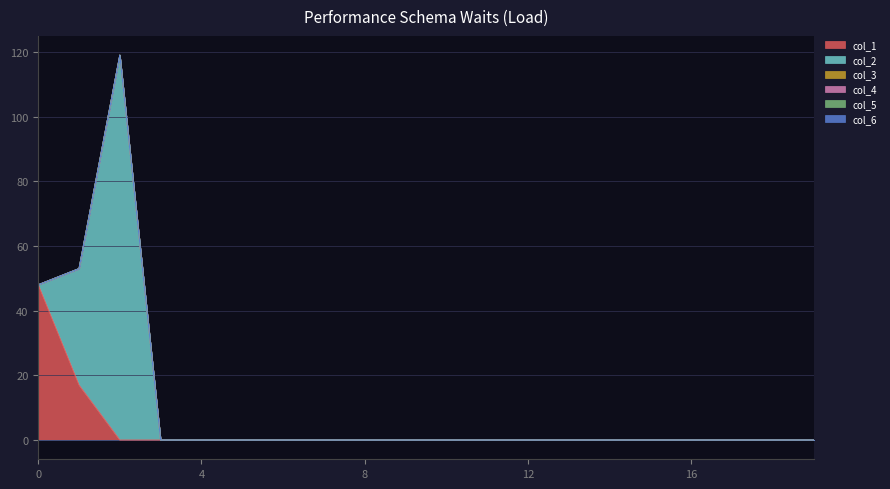

Rank the series by their maximum value, from highest to lowest.

col_2, col_1, col_3, col_4, col_5, col_6